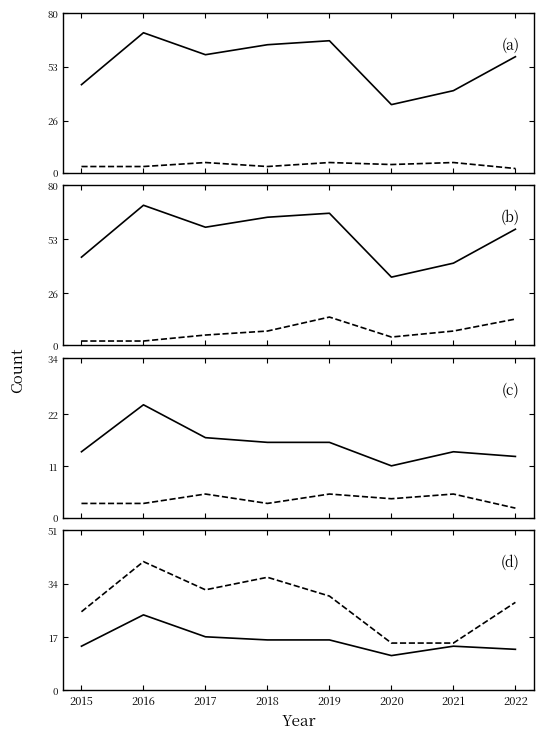

Between 2019 and 2020, which is larger?

2019